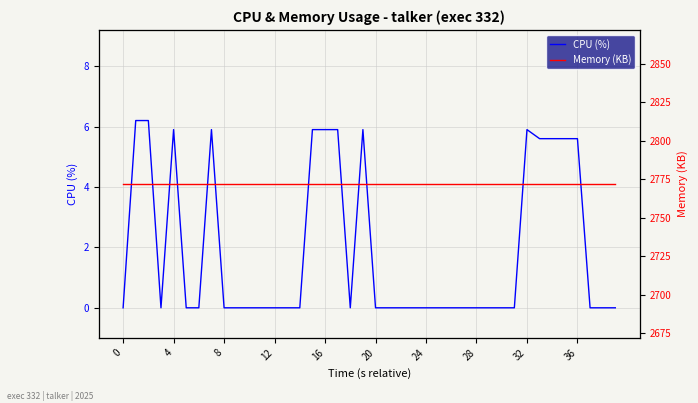

How many lines are shown in the chart?

2